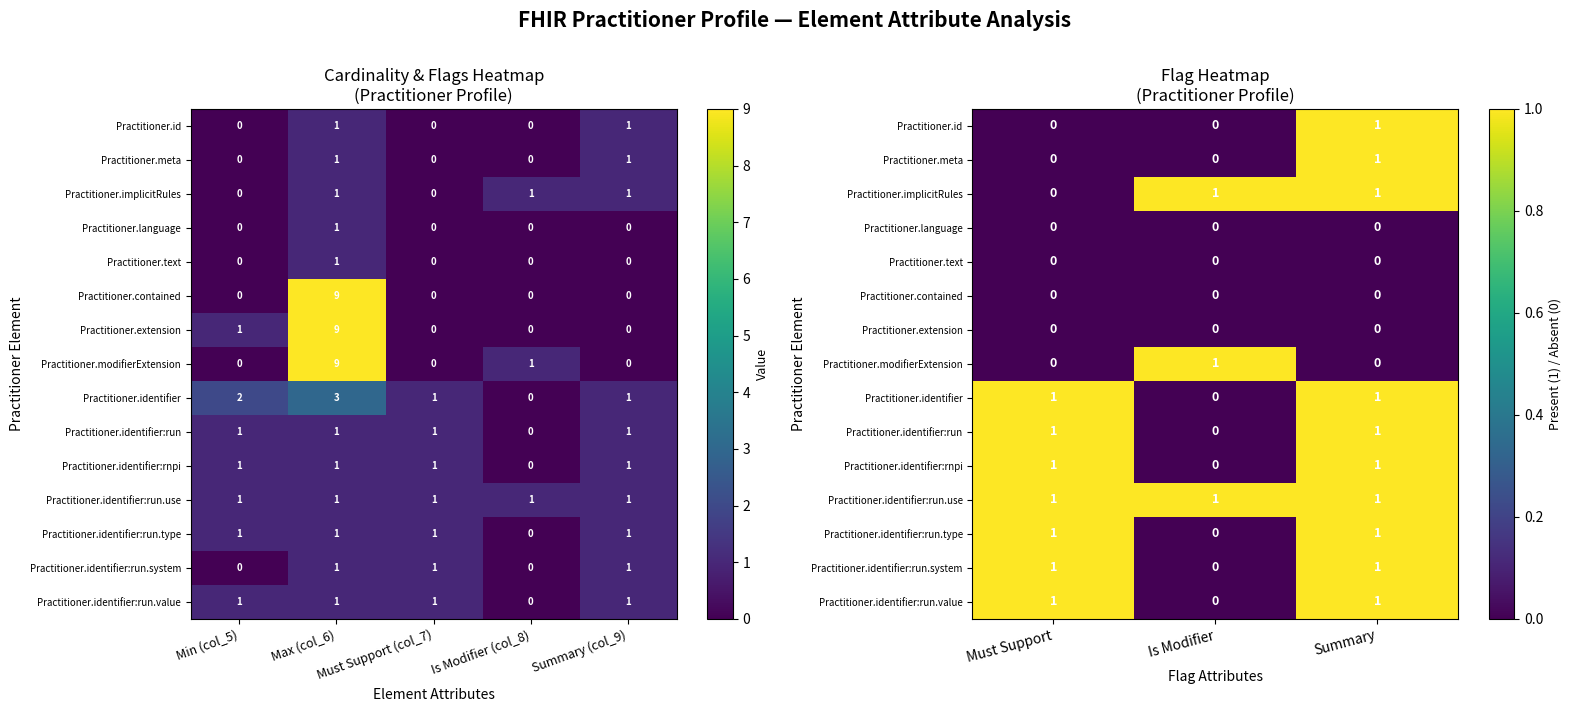

At how many categories does at least one series exceed 0?

3